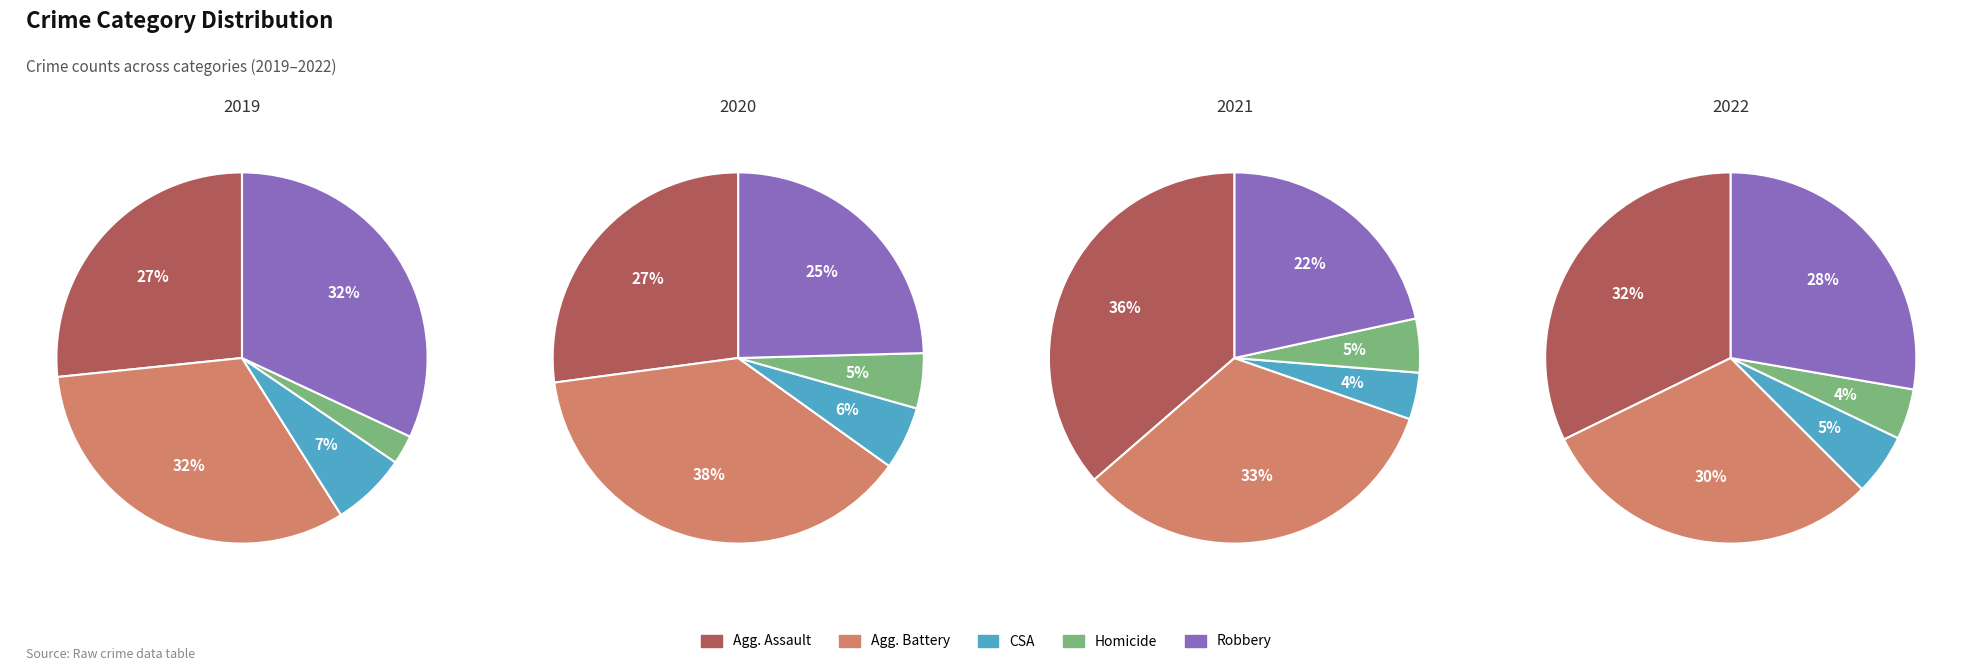

What percentage do Homicide and Aggravated Assault together represent?

29.2%